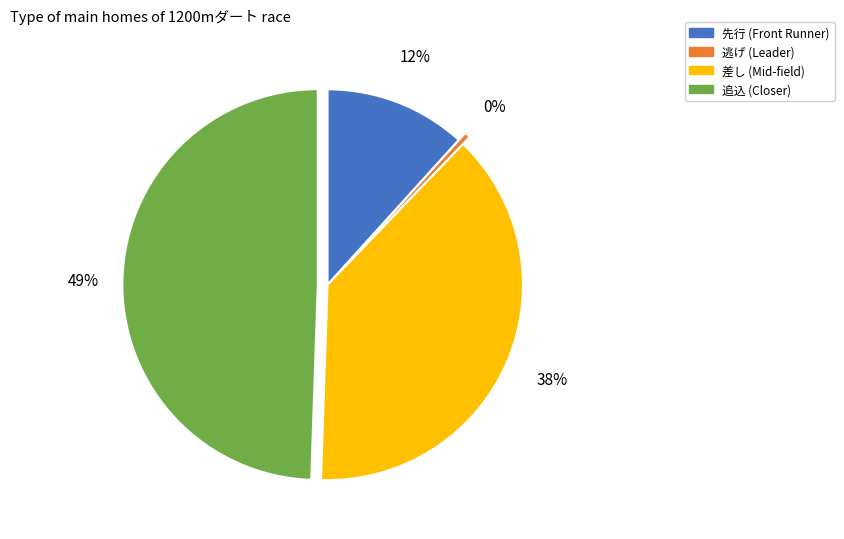

Is there any slice that represents more than half of the pie?

No